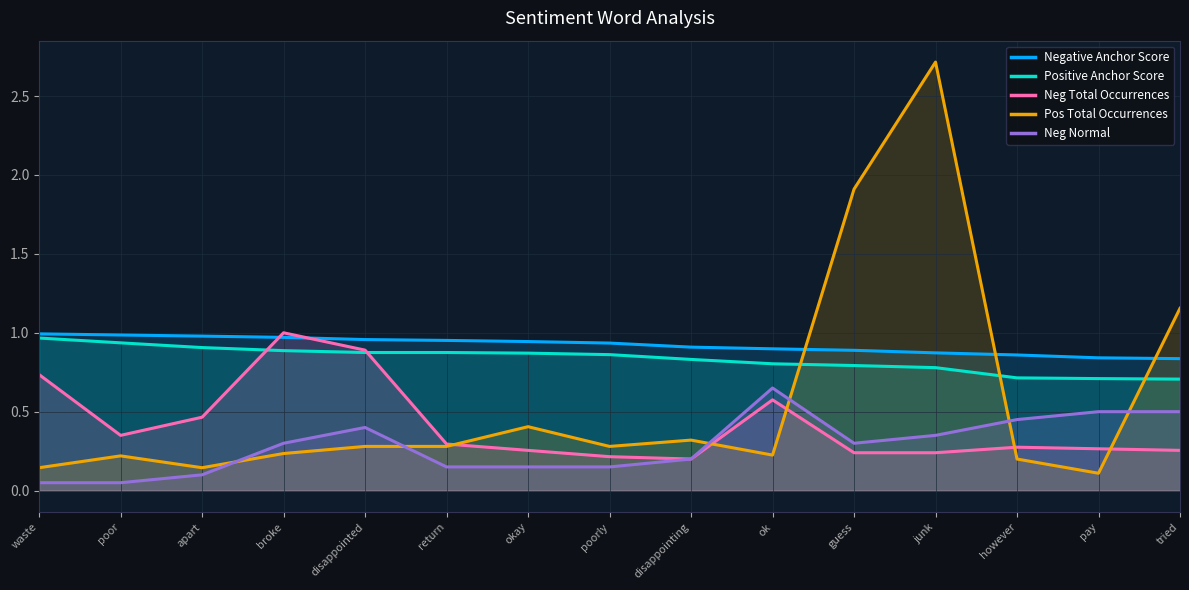

Does the chart have visible grid lines?

Yes